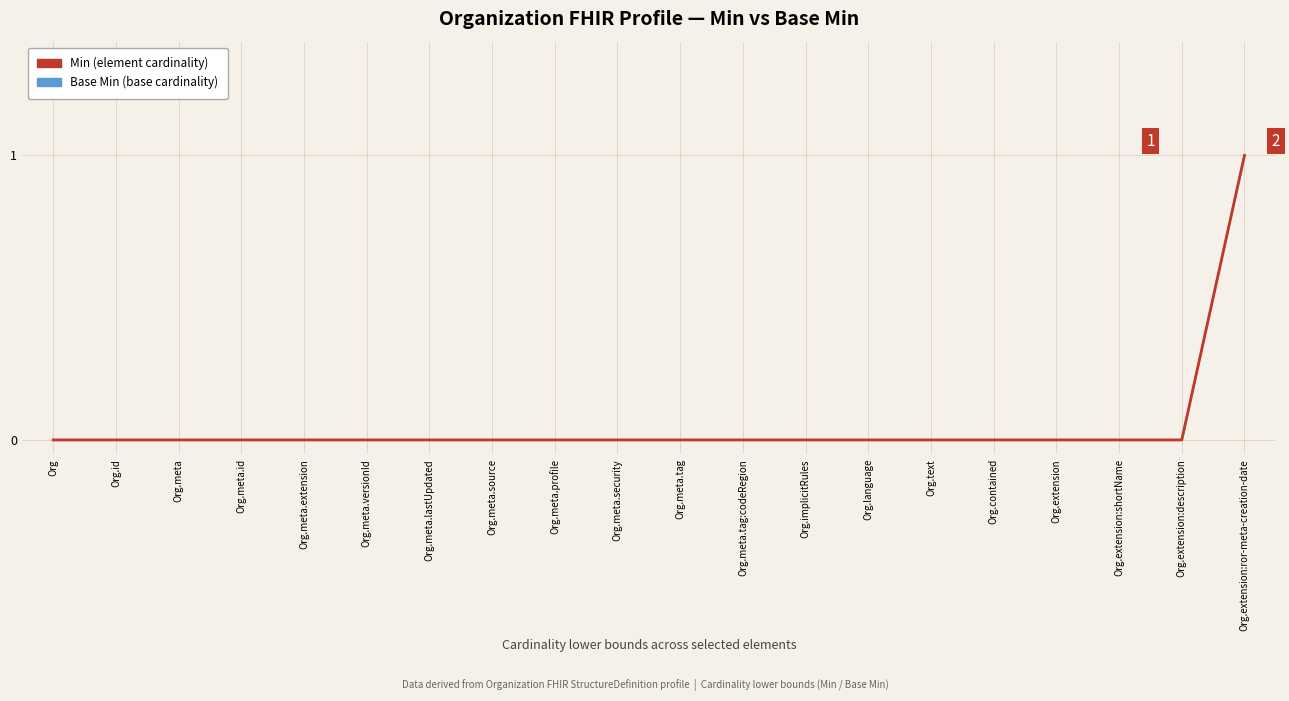

True or false: Min has a value of 0 at Org.meta.extension.

True